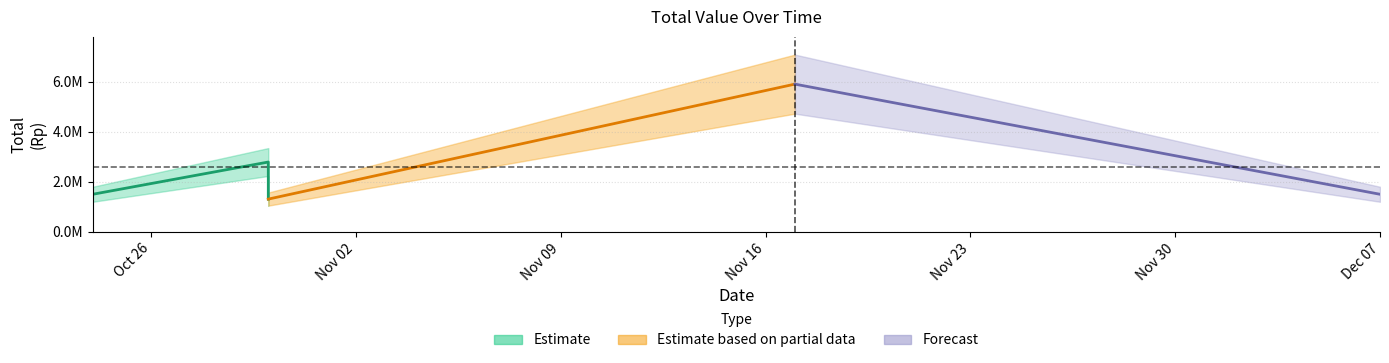

Where is the first local minimum?

2015-10-30